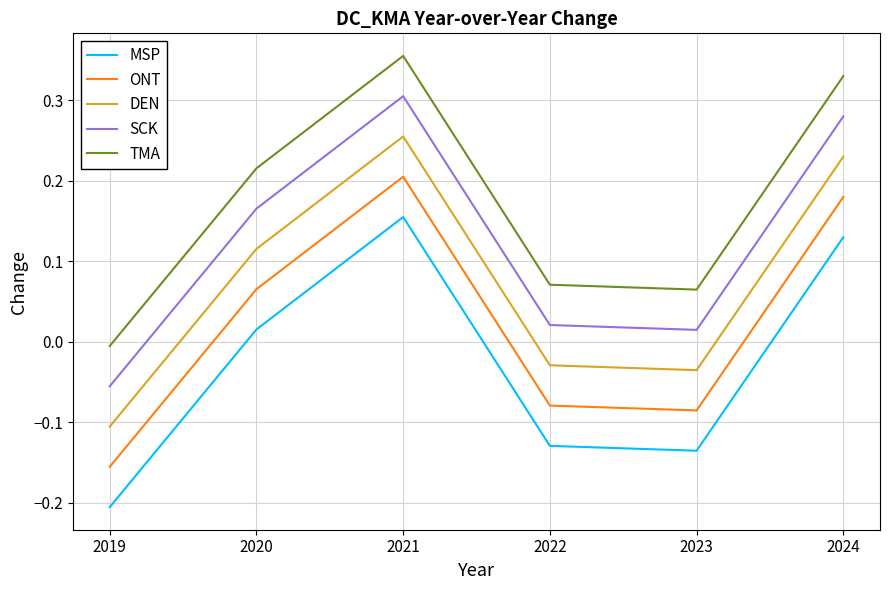

At which category is the sum across all series the highest?

2021